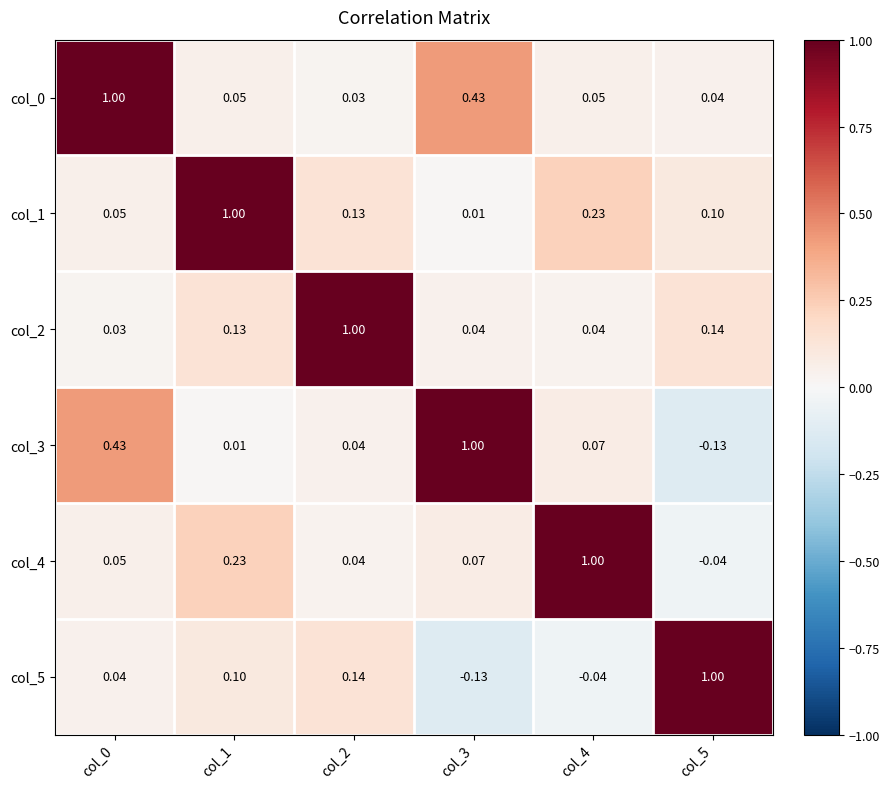

Is the value of col_3 at col_3 greater than the value of col_1 at col_2?

Yes